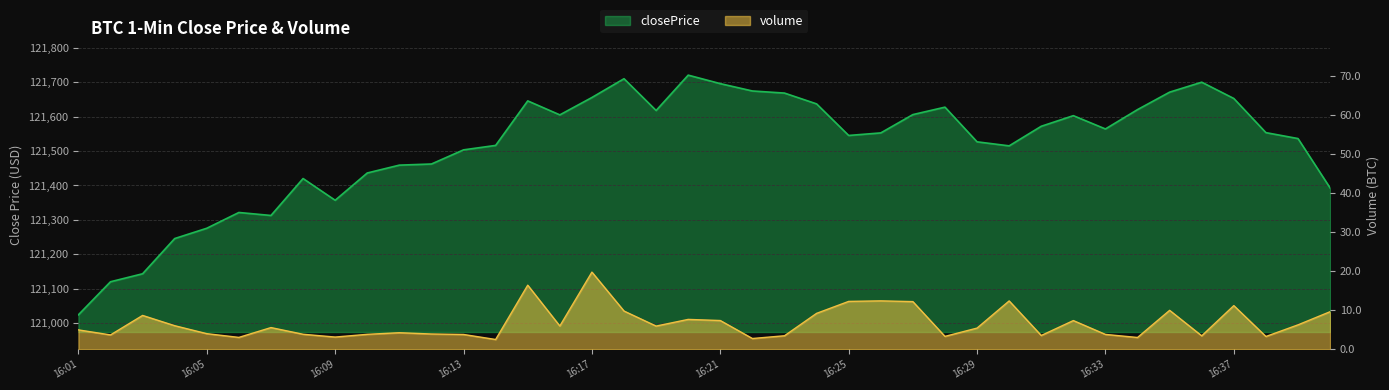

Where is the first local maximum for volume?

16:03